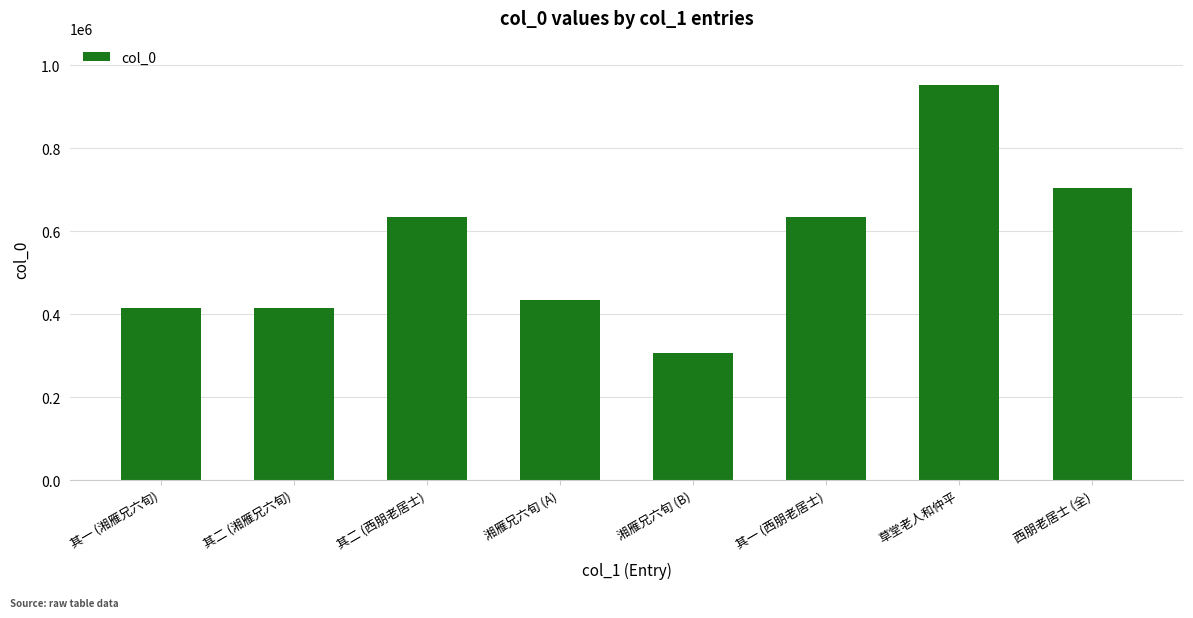

The value at 其一 (西朋老居士) is 261396. True or false?

False